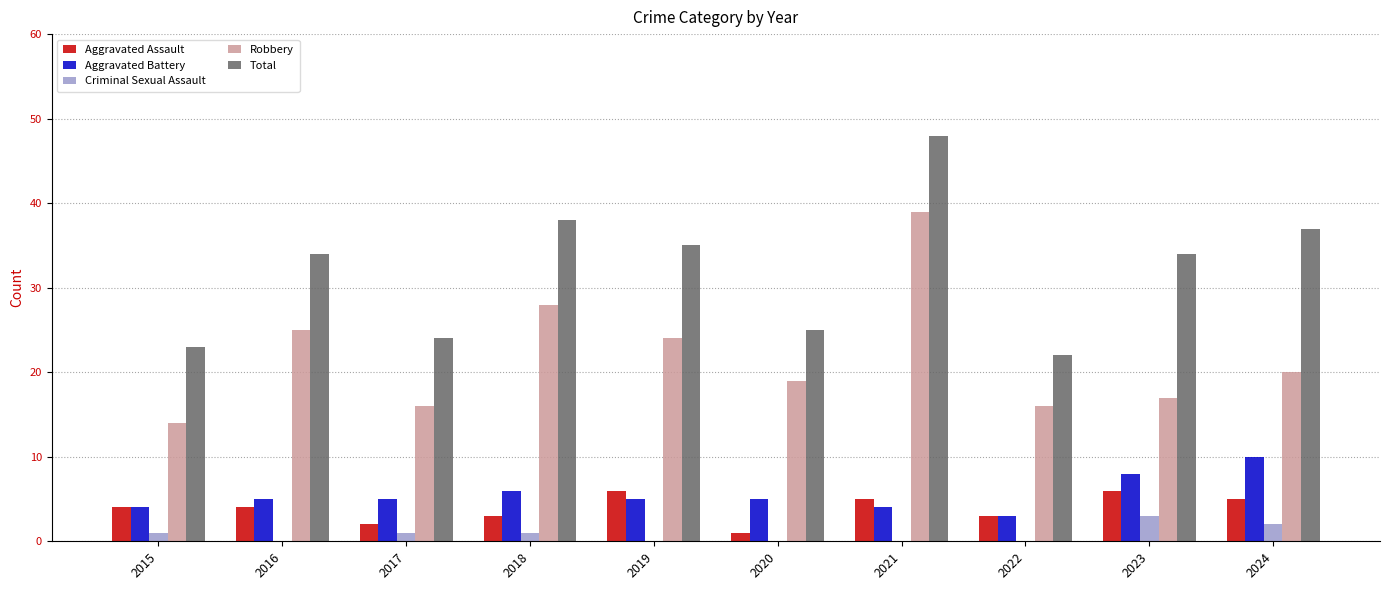

Which series has the widest spread of values?

Total